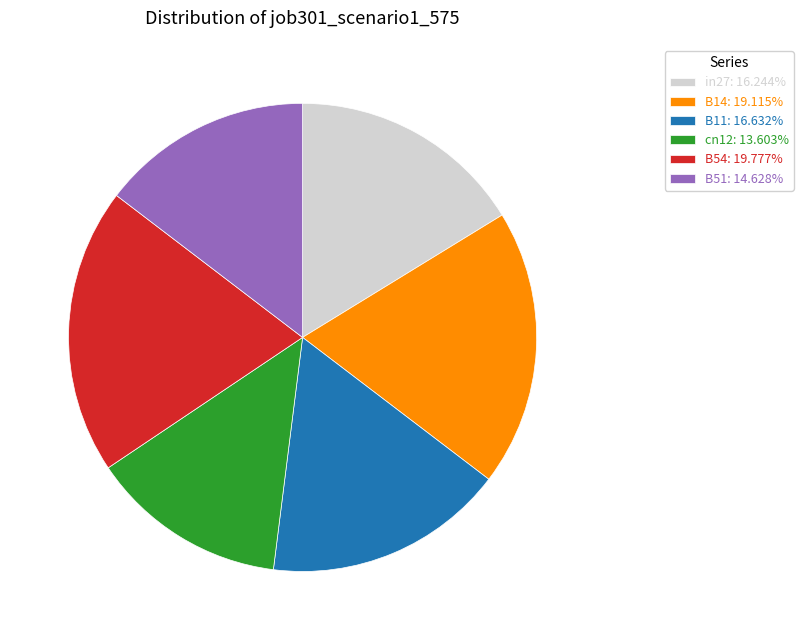

Do cn12: 13.603% and in27: 16.244% together represent more than half of the pie?

No